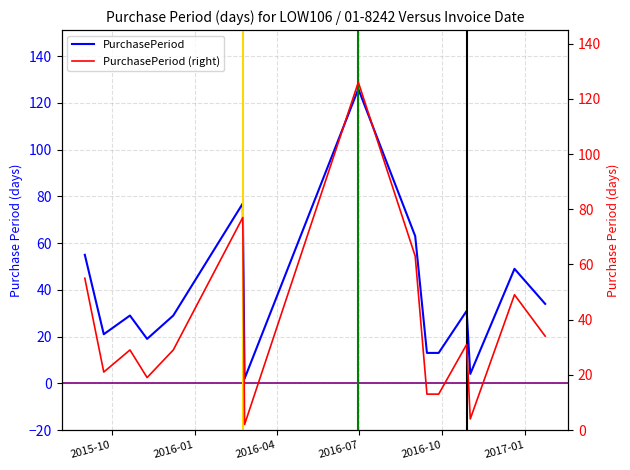

What is the difference between the maximum and minimum values in the PurchasePeriod series?

124